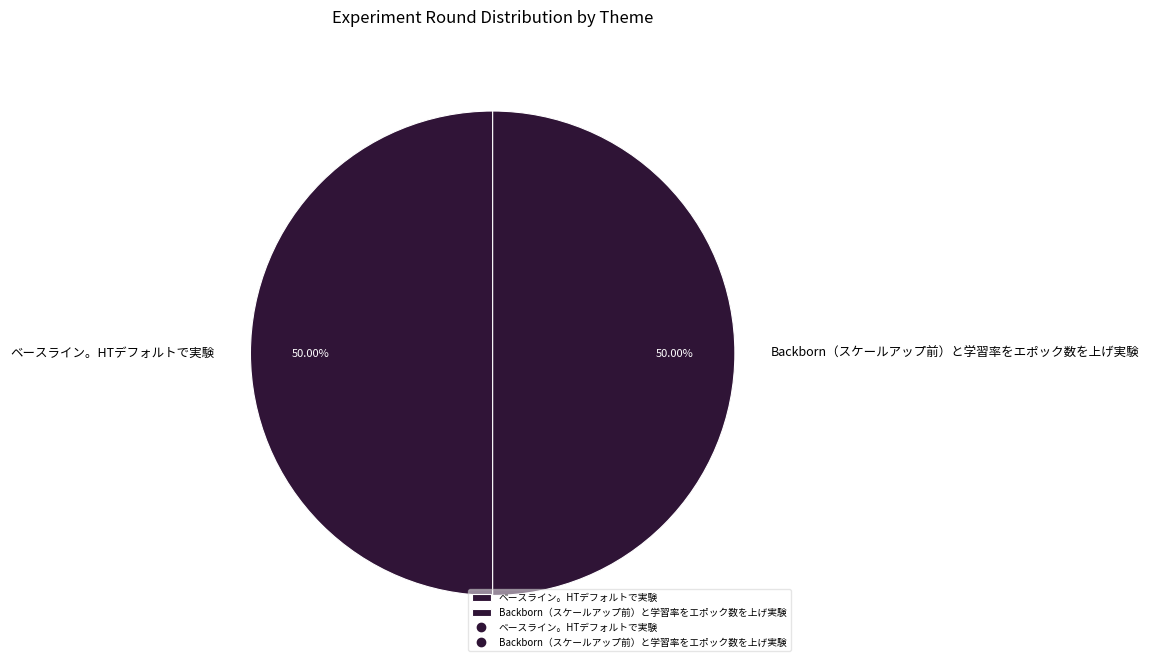

How much of the chart is everything except ベースライン。HTデフォルトで実験?

50.0%